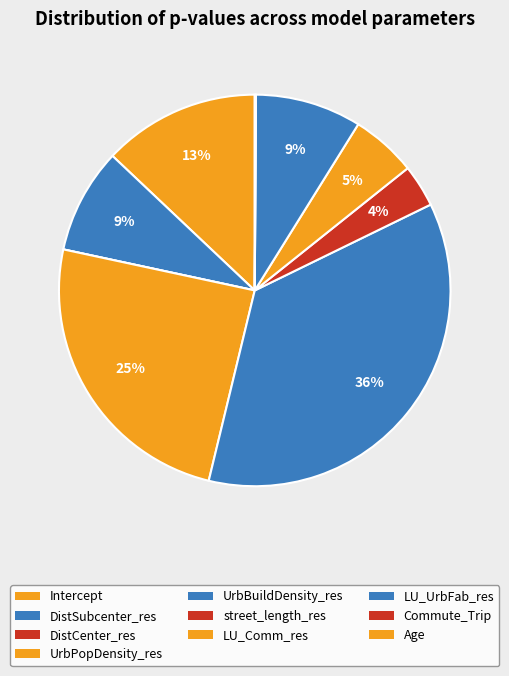

Rank the categories by value from highest to lowest.

UrbBuildDensity_res, UrbPopDensity_res, Intercept, LU_UrbFab_res, DistSubcenter_res, LU_Comm_res, street_length_res, Age, DistCenter_res, Commute_Trip